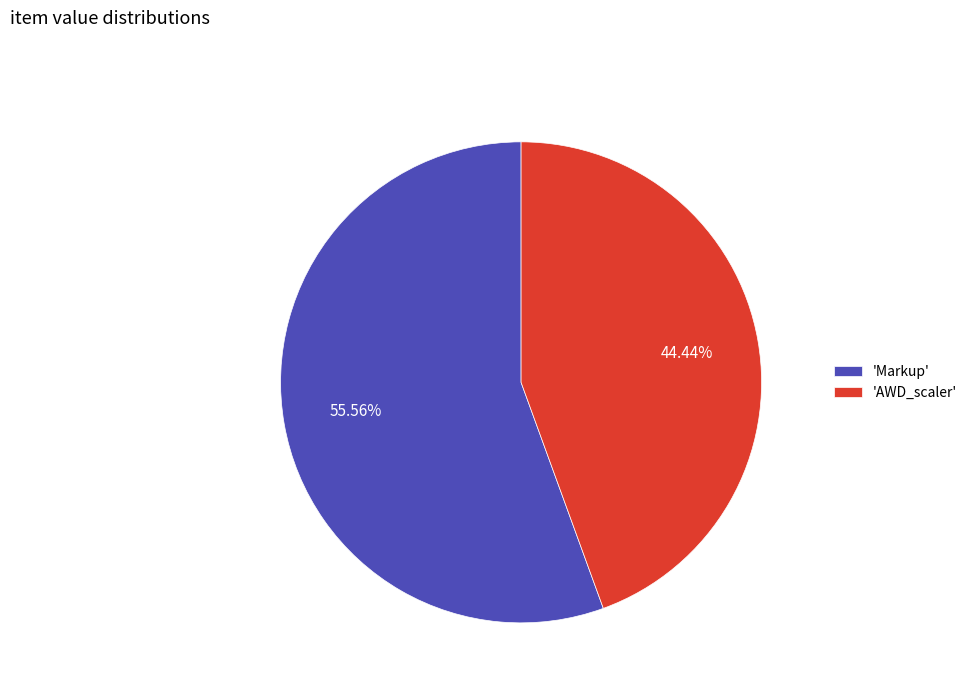

Is the sum of 'Markup' and 'AWD_scaler' greater than half?

Yes